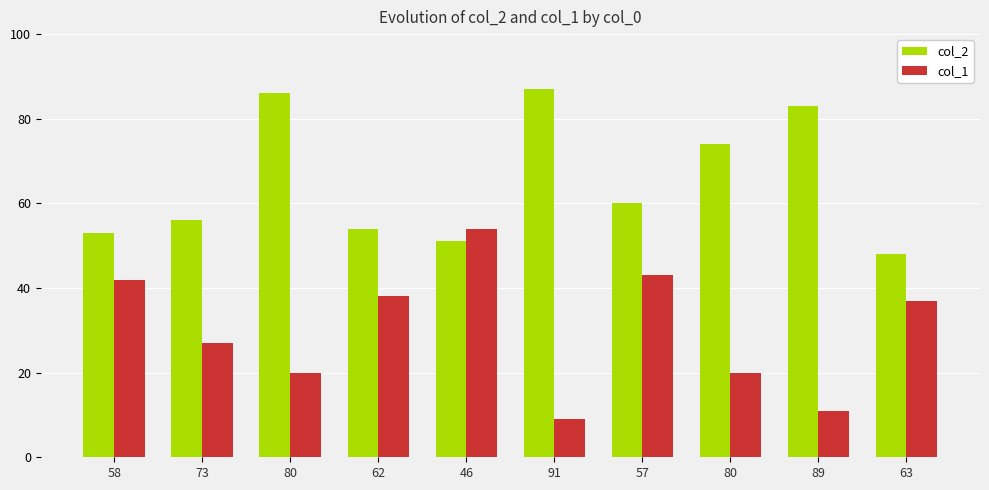

Count the number of categories in the chart.

10